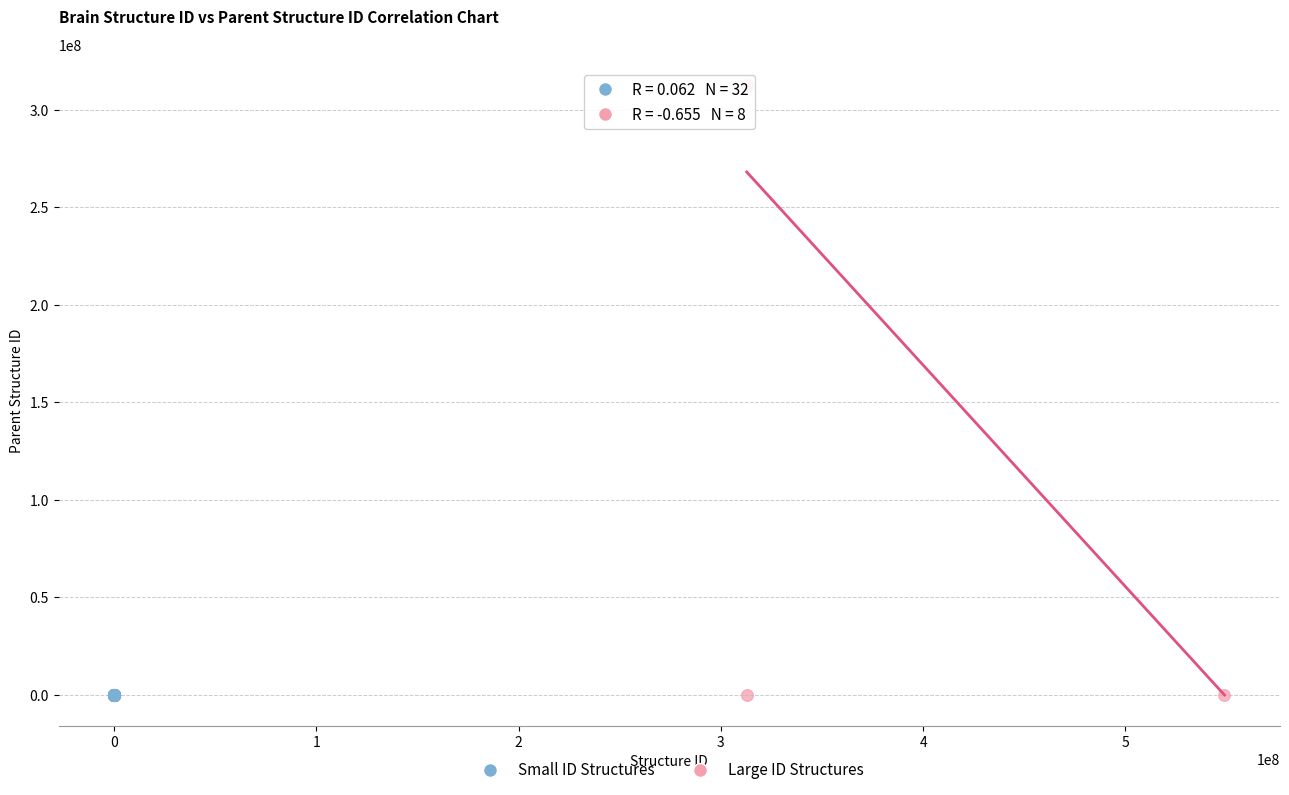

Which series reaches the maximum Y coordinate?

Large ID Structures